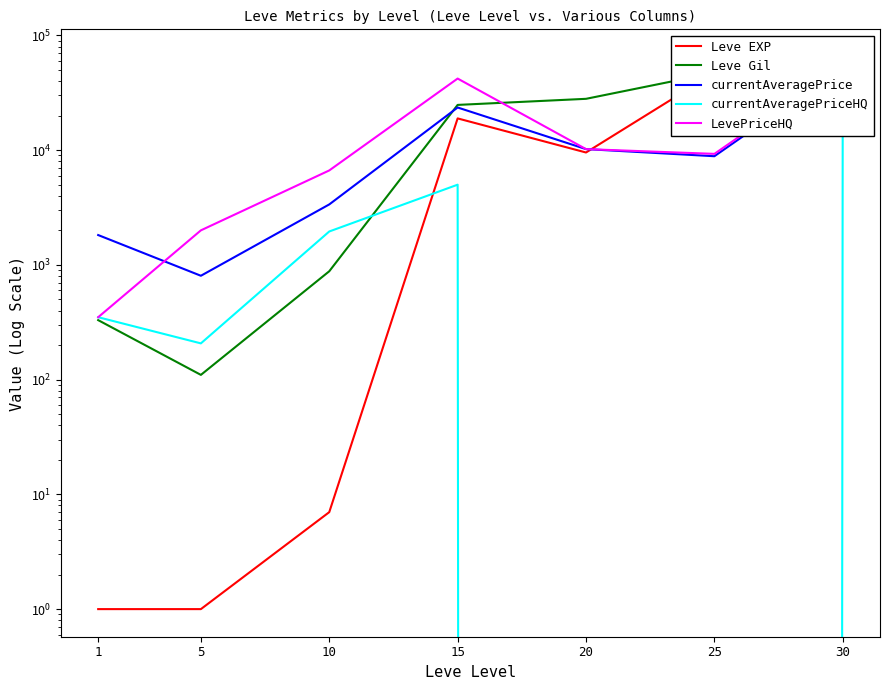

What is the difference between the maximum and minimum values in the currentAveragePriceHQ series?

55317